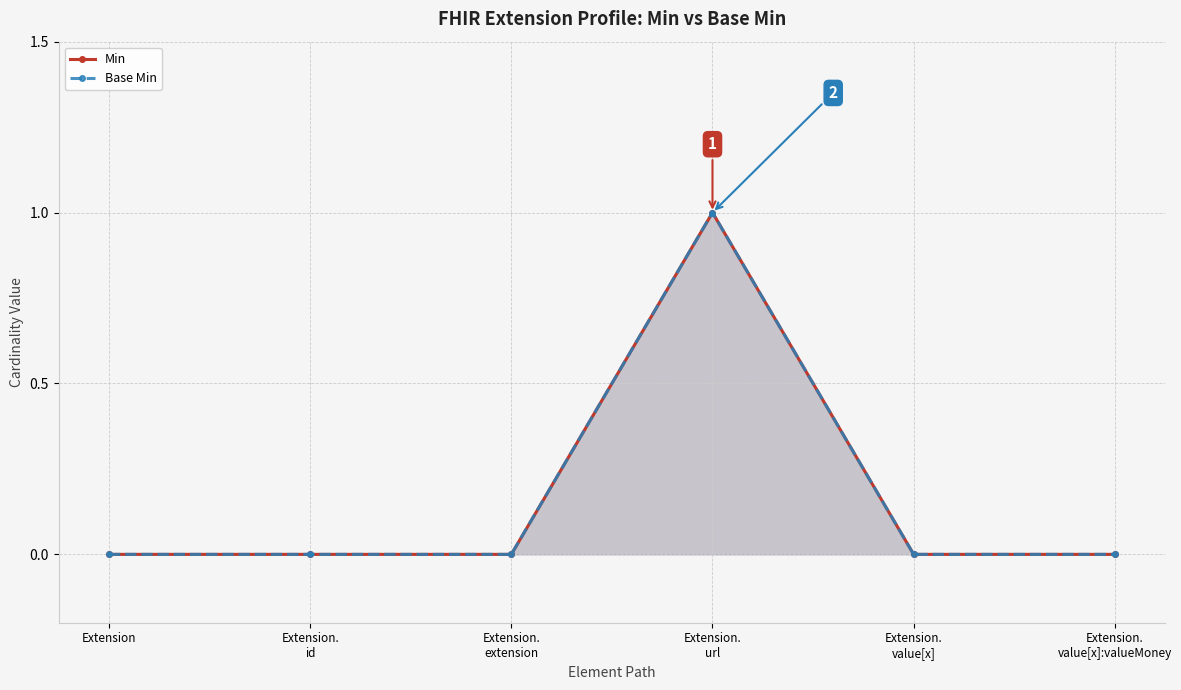

Reading left to right, list all the values displayed in this chart.

Min: 0	0	0	1	0	0
Base Min: 0	0	0	1	0	0